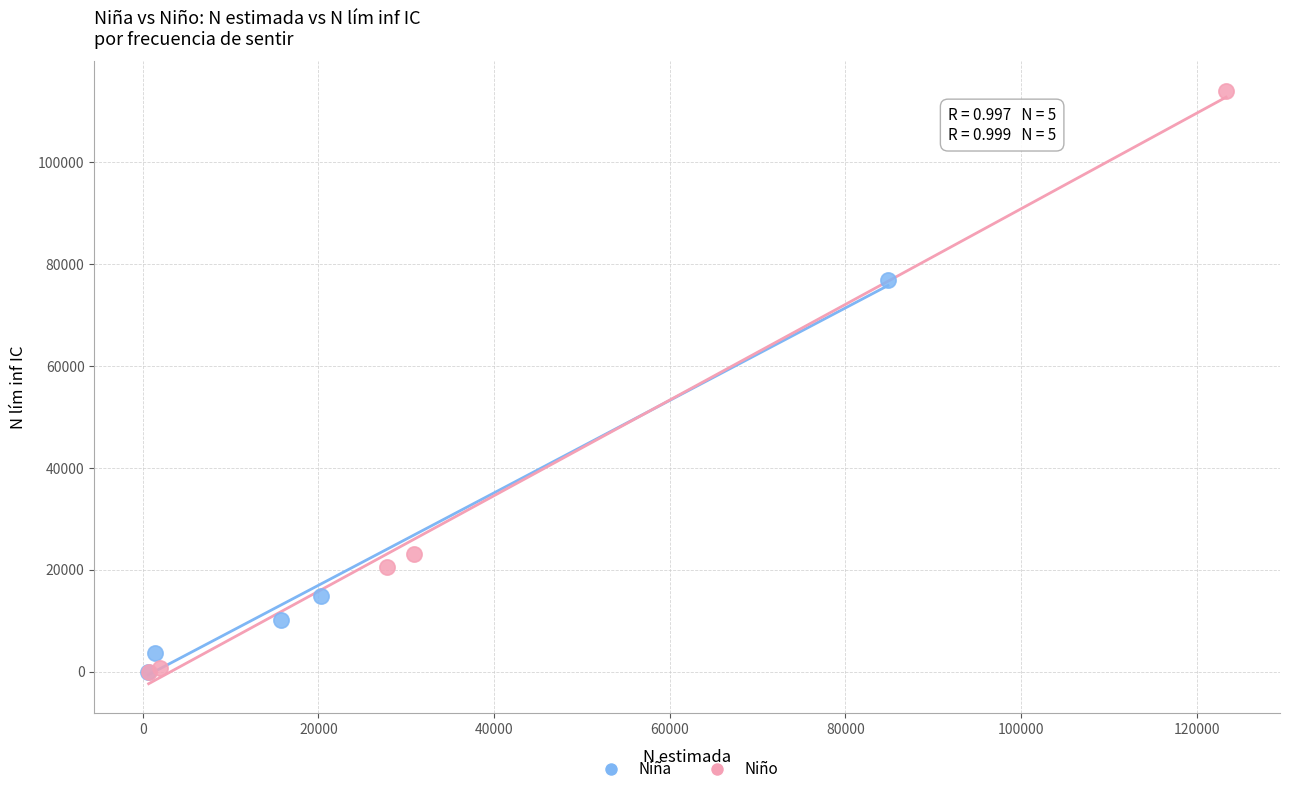

Which series reaches the maximum Y coordinate?

Niño